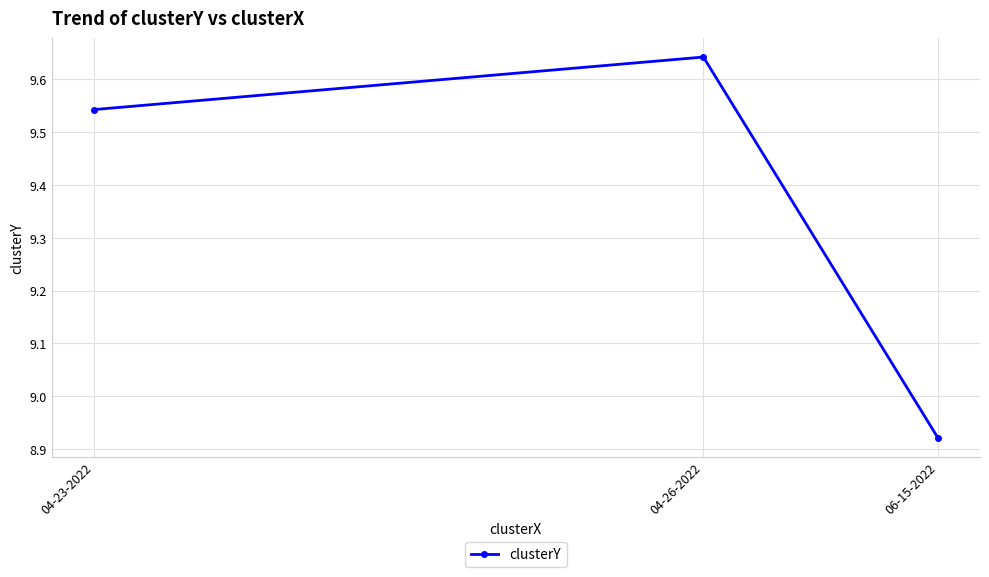

List the labels in order of value, smallest first.

06-15-2022, 04-23-2022, 04-26-2022